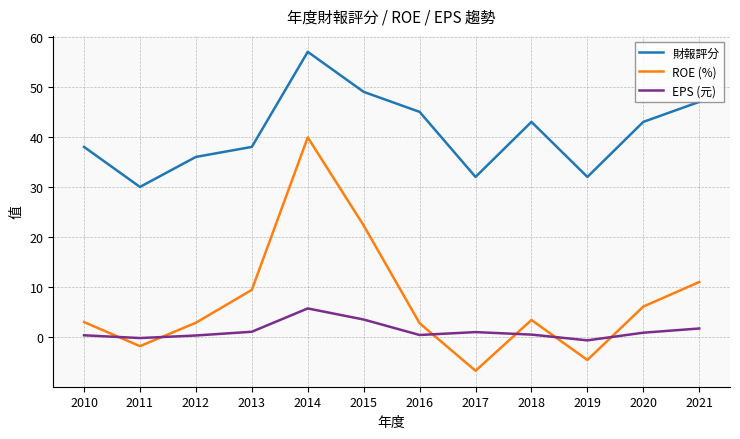

What is the spread (max minus min) of values at 2014?

51.3